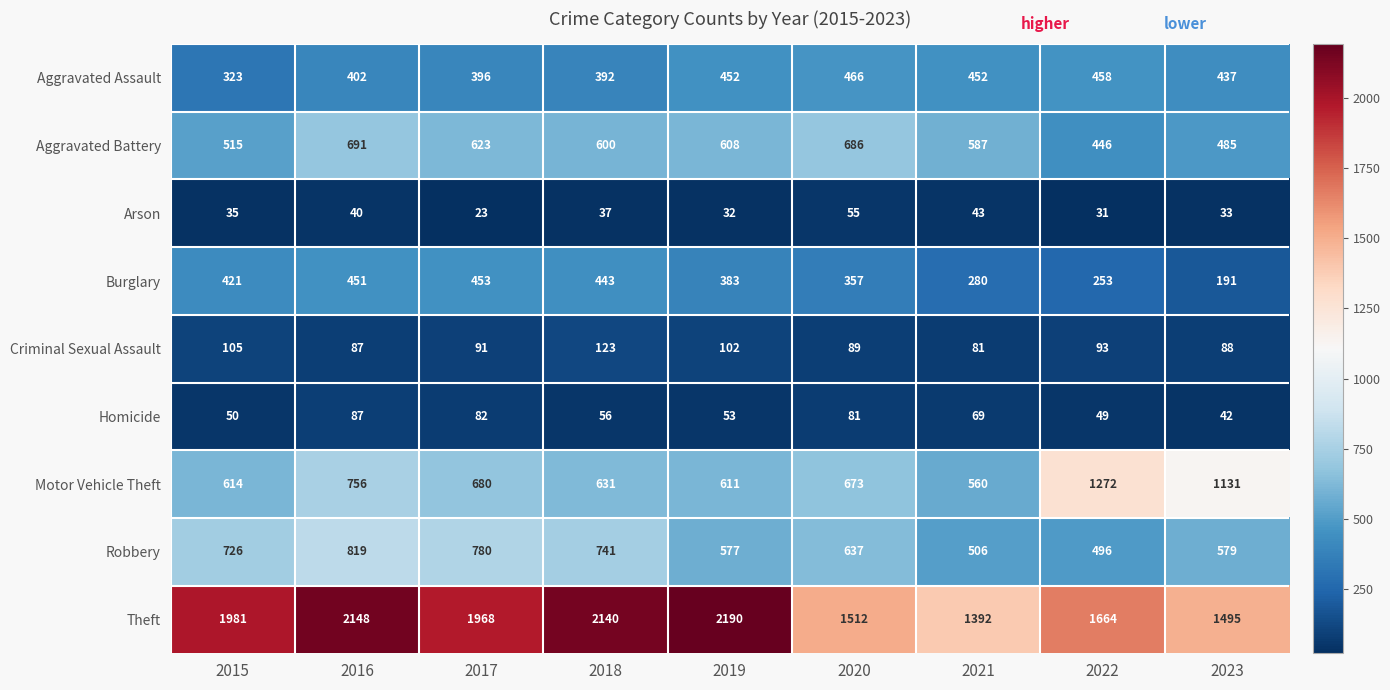

Which series has the widest spread of values?

Theft